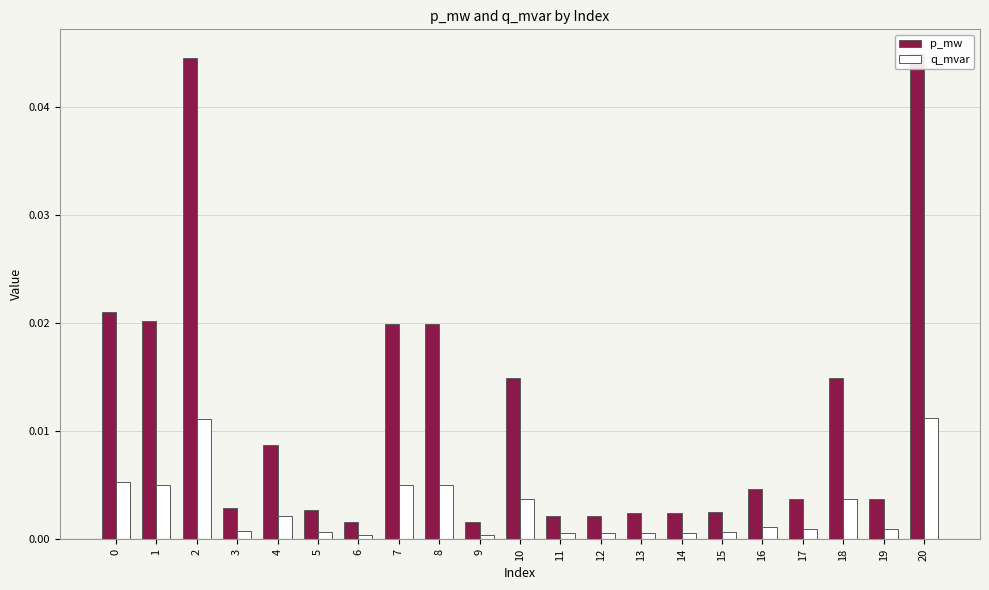

Rank the series by their average value, from lowest to highest.

q_mvar, p_mw